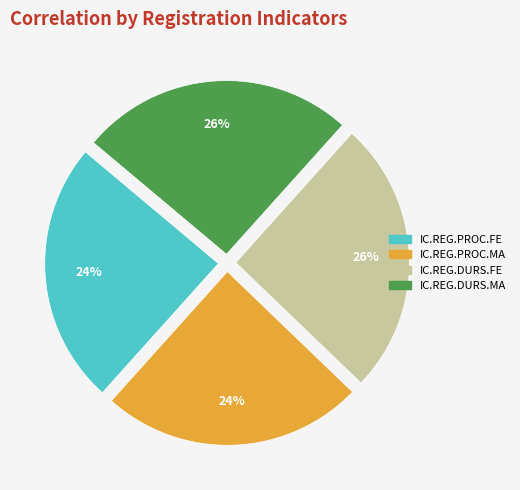

Does any single category account for the majority?

No